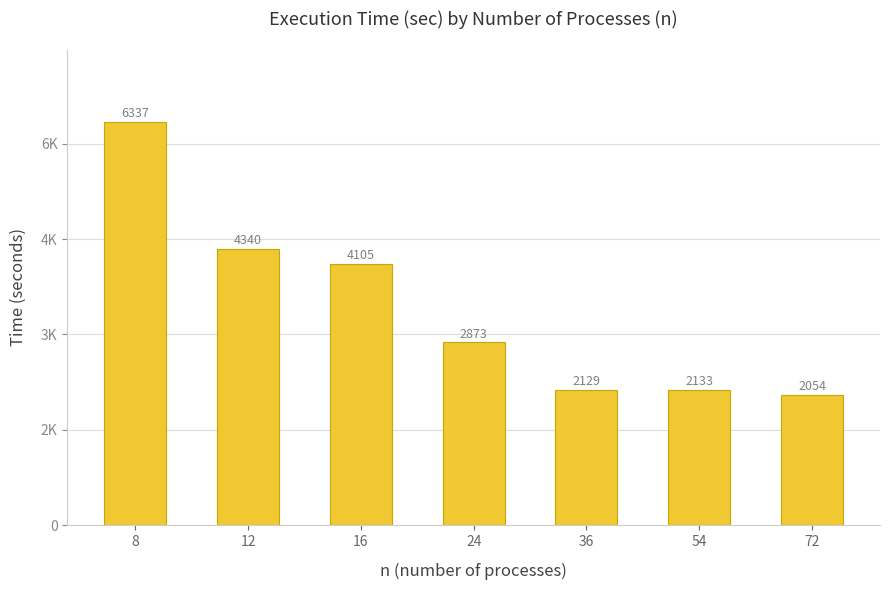

True or false: the data shows 6337 at 8.

True